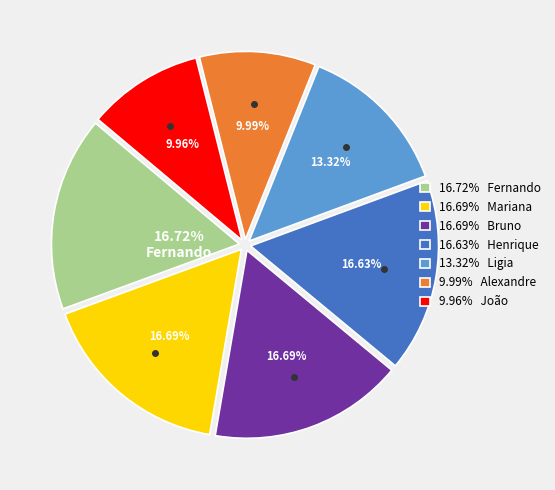

To the nearest percent, what is the difference between the largest and smallest slice percentages?

7%